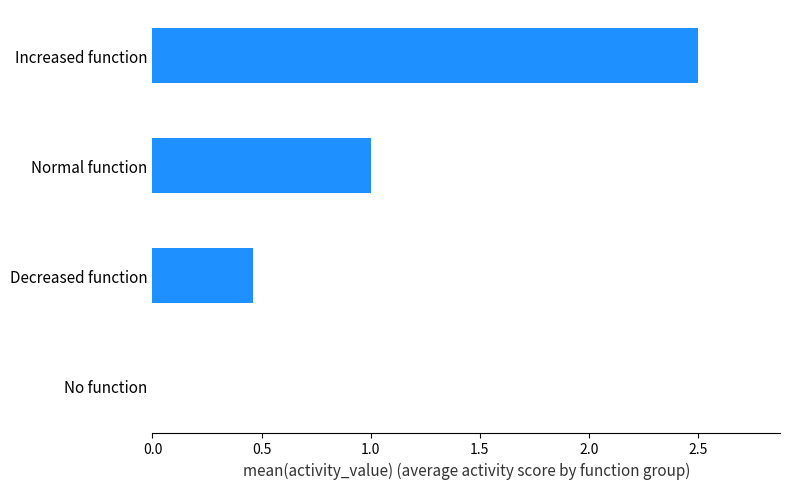

The value at Decreased function is 0.6. True or false?

False